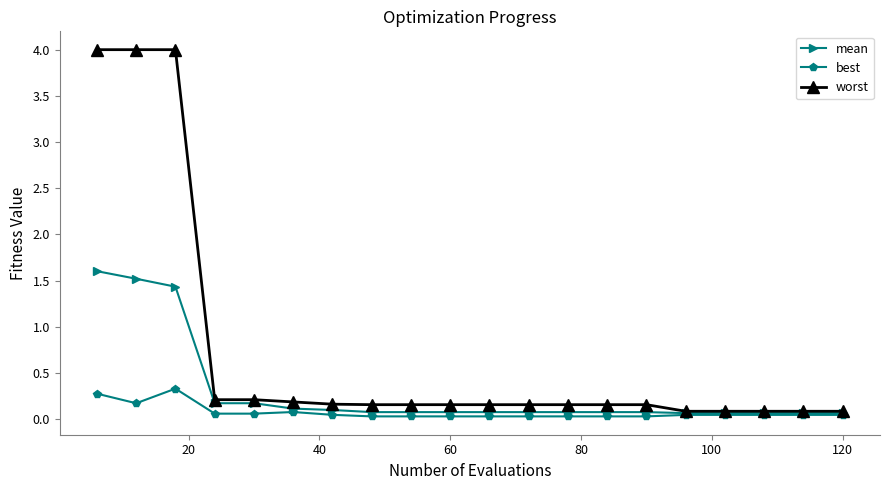

What is the value of the mean point at the 18th from the left?

0.1